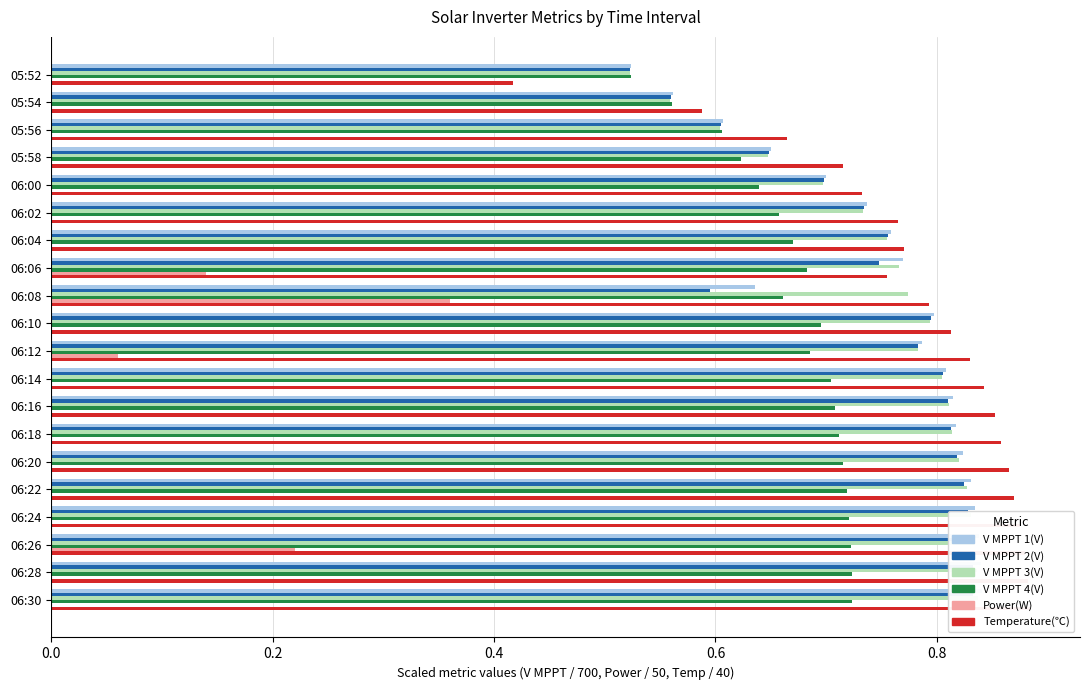

Reading left to right, extract all data points from this chart.

V MPPT 1(V): 0.5	0.6	0.6	0.7	0.7	0.7	0.8	0.8	0.6	0.8	0.8	0.8	0.8	0.8	0.8	0.8	0.8	0.8	0.8	0.8
V MPPT 2(V): 0.5	0.6	0.6	0.6	0.7	0.7	0.8	0.7	0.6	0.8	0.8	0.8	0.8	0.8	0.8	0.8	0.8	0.8	0.8	0.8
V MPPT 3(V): 0.5	0.6	0.6	0.6	0.7	0.7	0.8	0.8	0.8	0.8	0.8	0.8	0.8	0.8	0.8	0.8	0.8	0.8	0.8	0.8
V MPPT 4(V): 0.5	0.6	0.6	0.6	0.6	0.7	0.7	0.7	0.7	0.7	0.7	0.7	0.7	0.7	0.7	0.7	0.7	0.7	0.7	0.7
Power(W): 0.0	0.0	0.0	0.0	0.0	0.0	0.0	0.1	0.4	0.0	0.1	0.0	0.0	0.0	0.0	0.0	0.0	0.2	0.0	0.0
Temperature(℃): 0.4	0.6	0.7	0.7	0.7	0.8	0.8	0.8	0.8	0.8	0.8	0.8	0.9	0.9	0.9	0.9	0.9	0.9	0.9	0.9